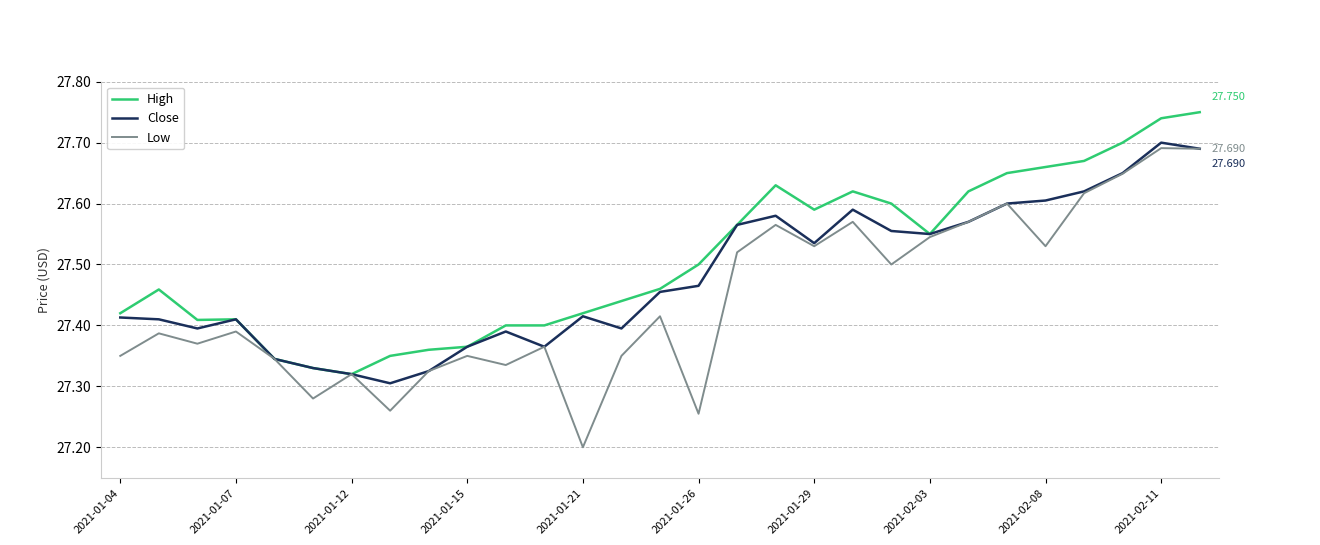

Which series has the largest range (max minus min)?

Low